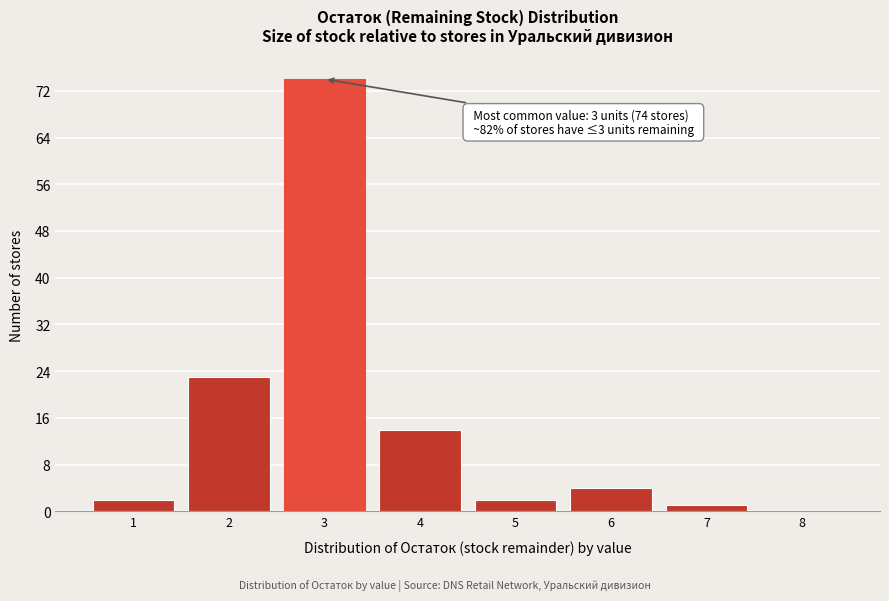

Reading left to right, what are all the values shown in this chart?

1=2	2=23	3=74	4=14	5=2	6=4	7=1	8=0